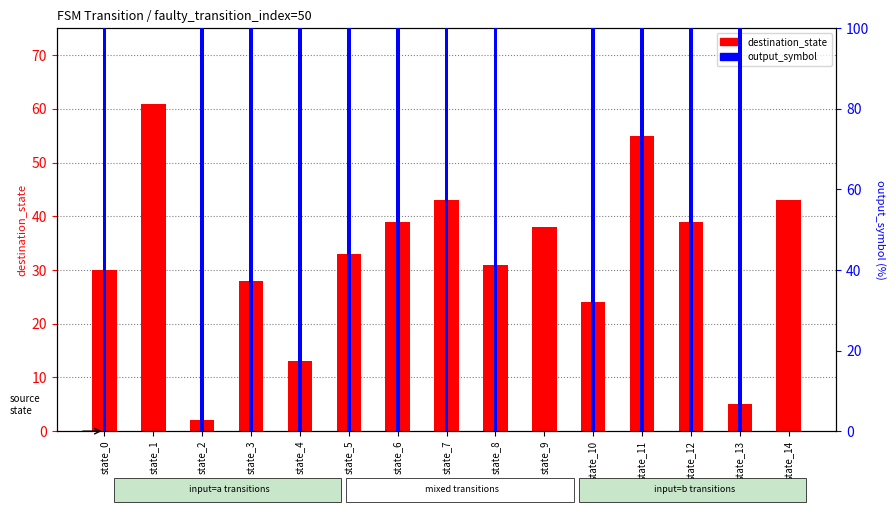

What is the sum of the destination_state values at state_8 and state_6?

70